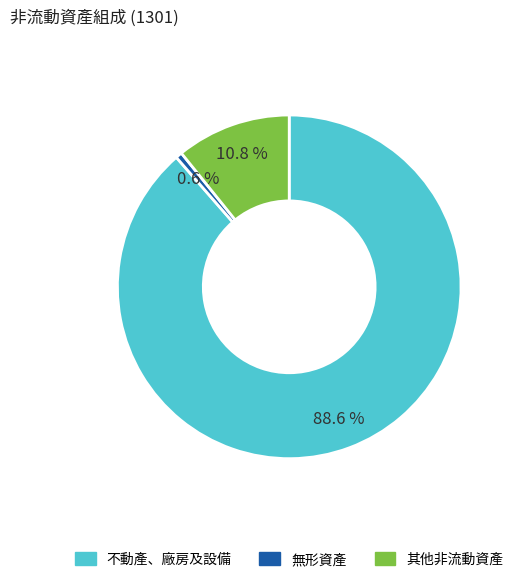

To the nearest percent, what percentage of the pie is 不動產、廠房及設備?

89%